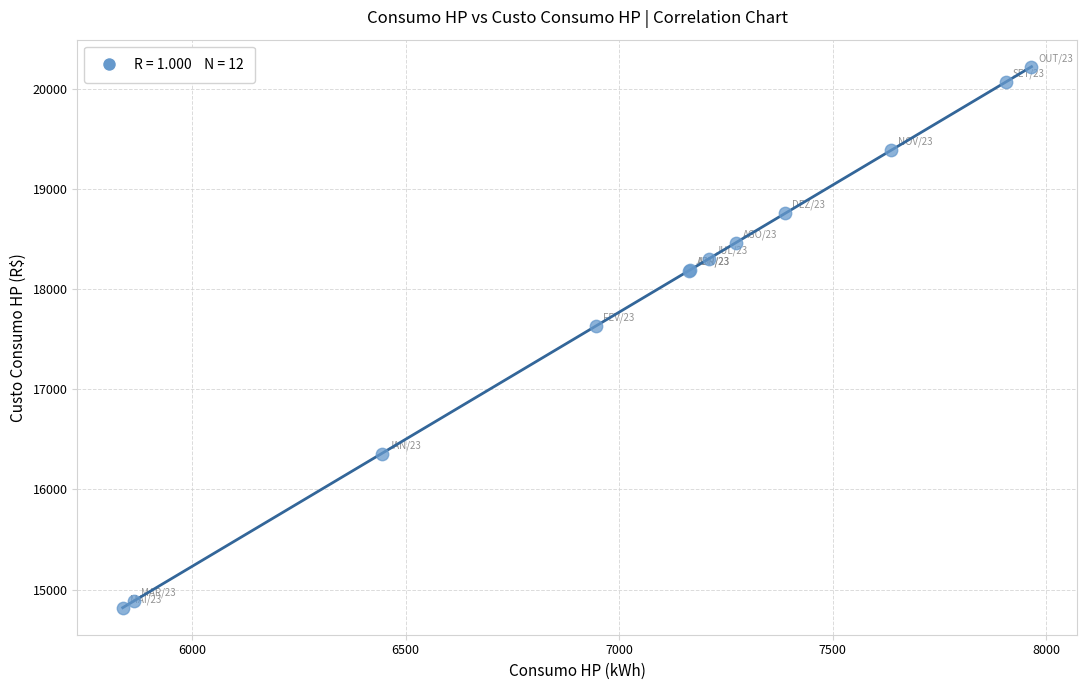

What Y value in the scatter plot is closest to 17520?

17633.4